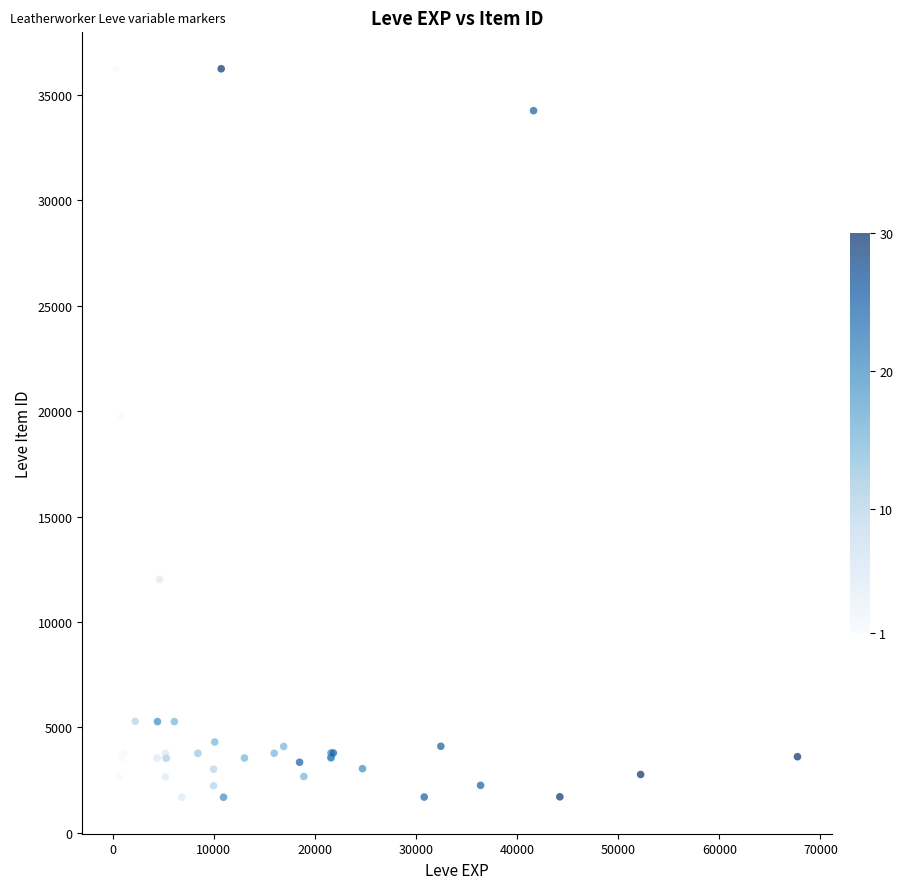

What Y value in the scatter plot is closest to 18967?

19744